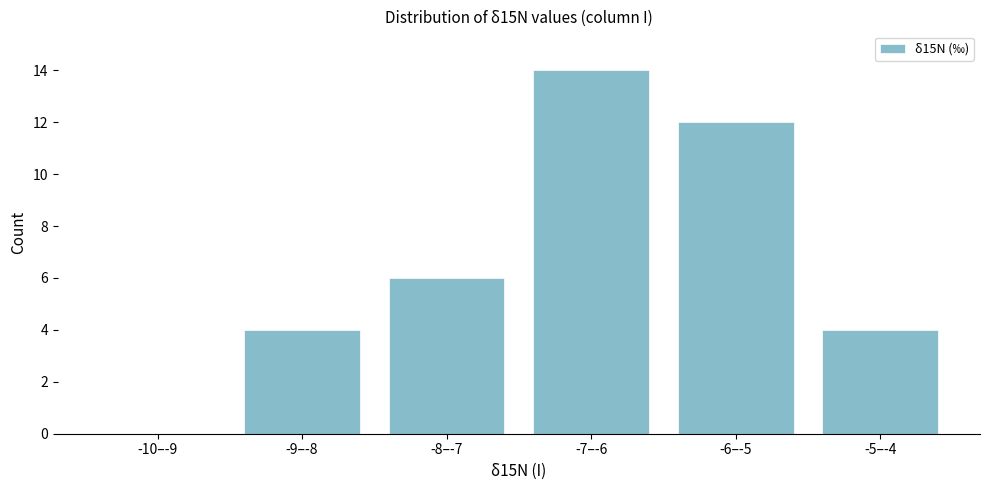

Reading left to right, extract all data points from this chart.

-10–-9=0	-9–-8=4	-8–-7=6	-7–-6=14	-6–-5=12	-5–-4=4